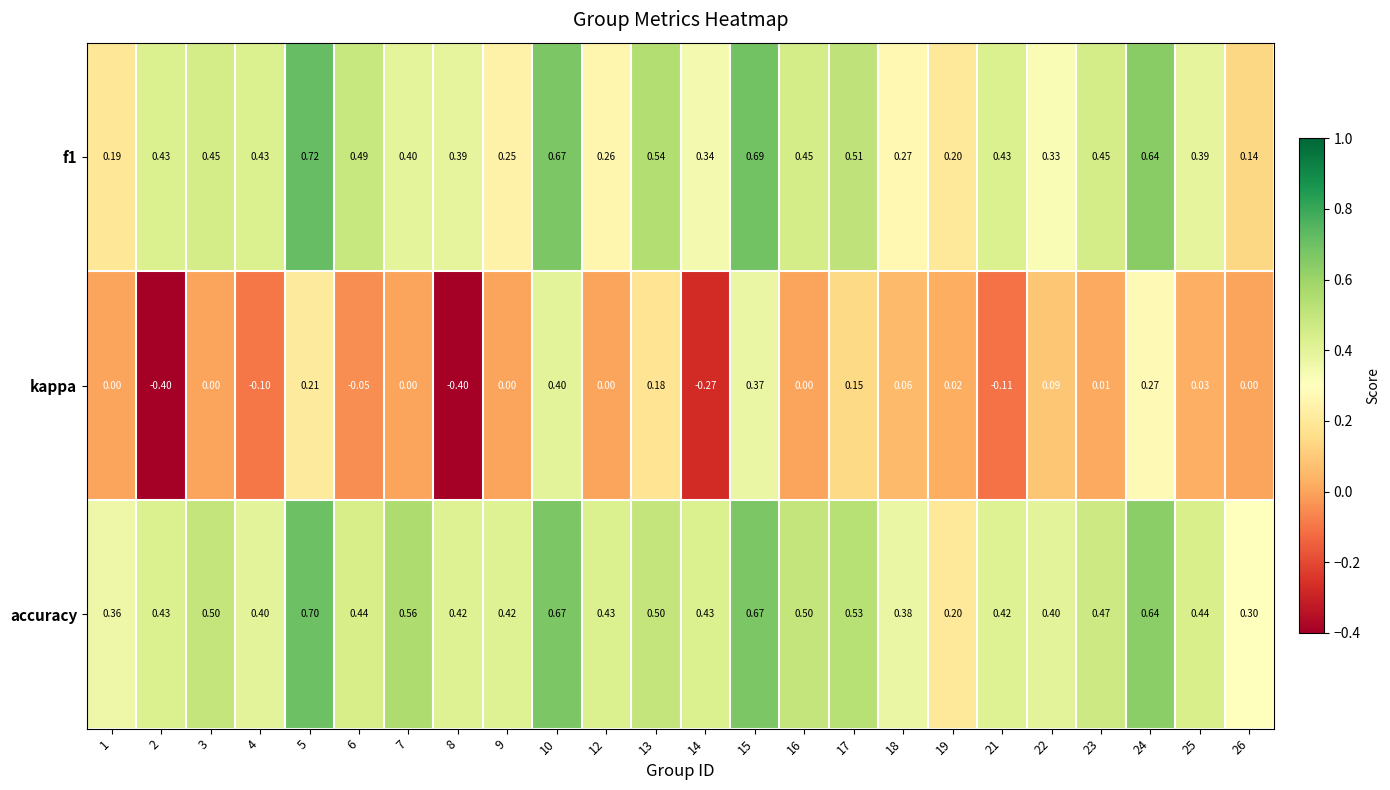

Which series has the largest range (max minus min)?

kappa